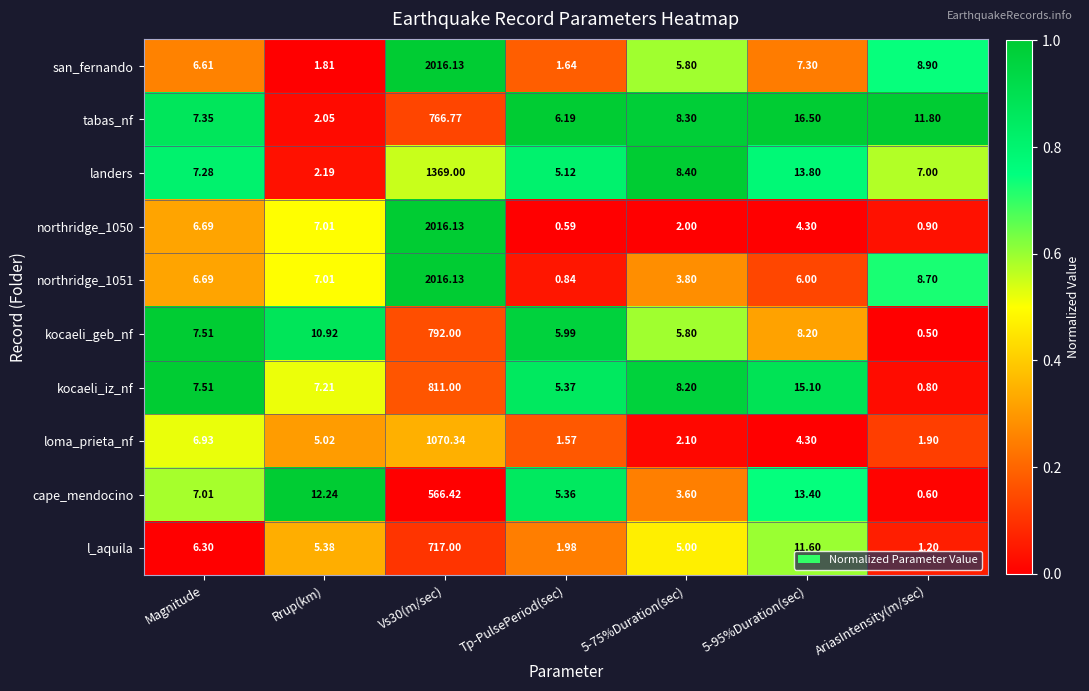

Is the value of kocaeli_geb_nf at 5-75%Duration(sec) greater than the value of l_aquila at 5-95%Duration(sec)?

No